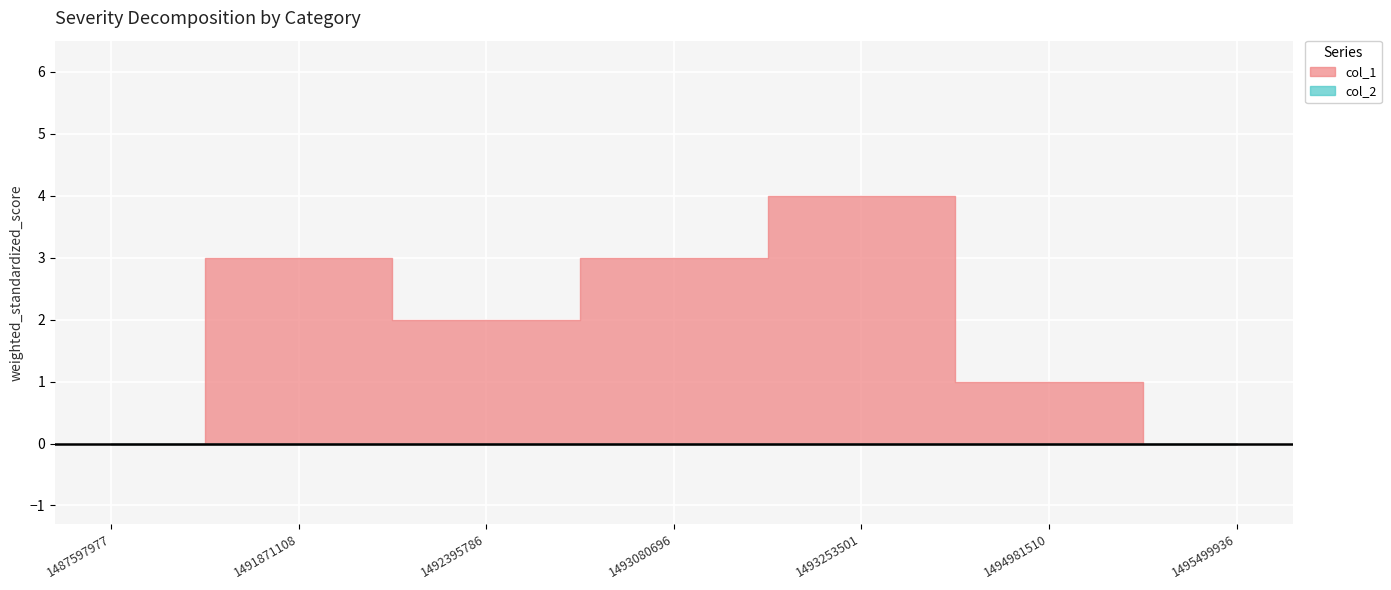

True or false: col_1 and col_2 cross at least once.

False